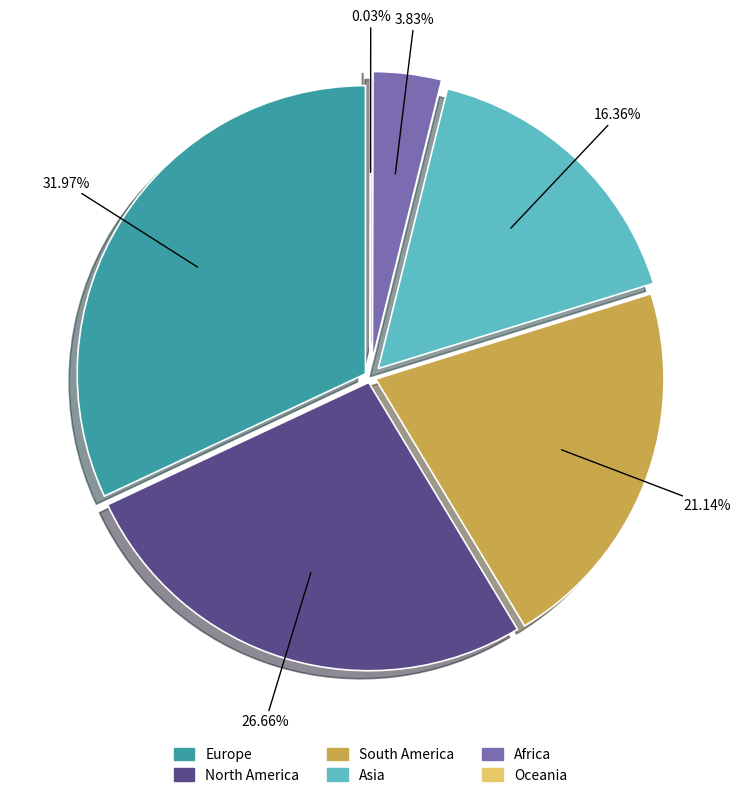

Is there any slice that represents more than half of the pie?

No